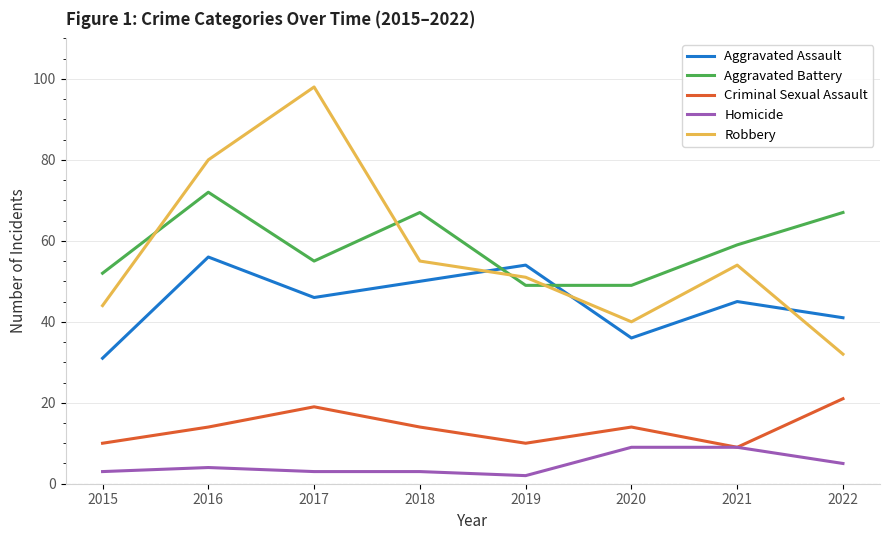

Is the value of Aggravated Assault at 2022 greater than the value of Homicide at 2022?

Yes